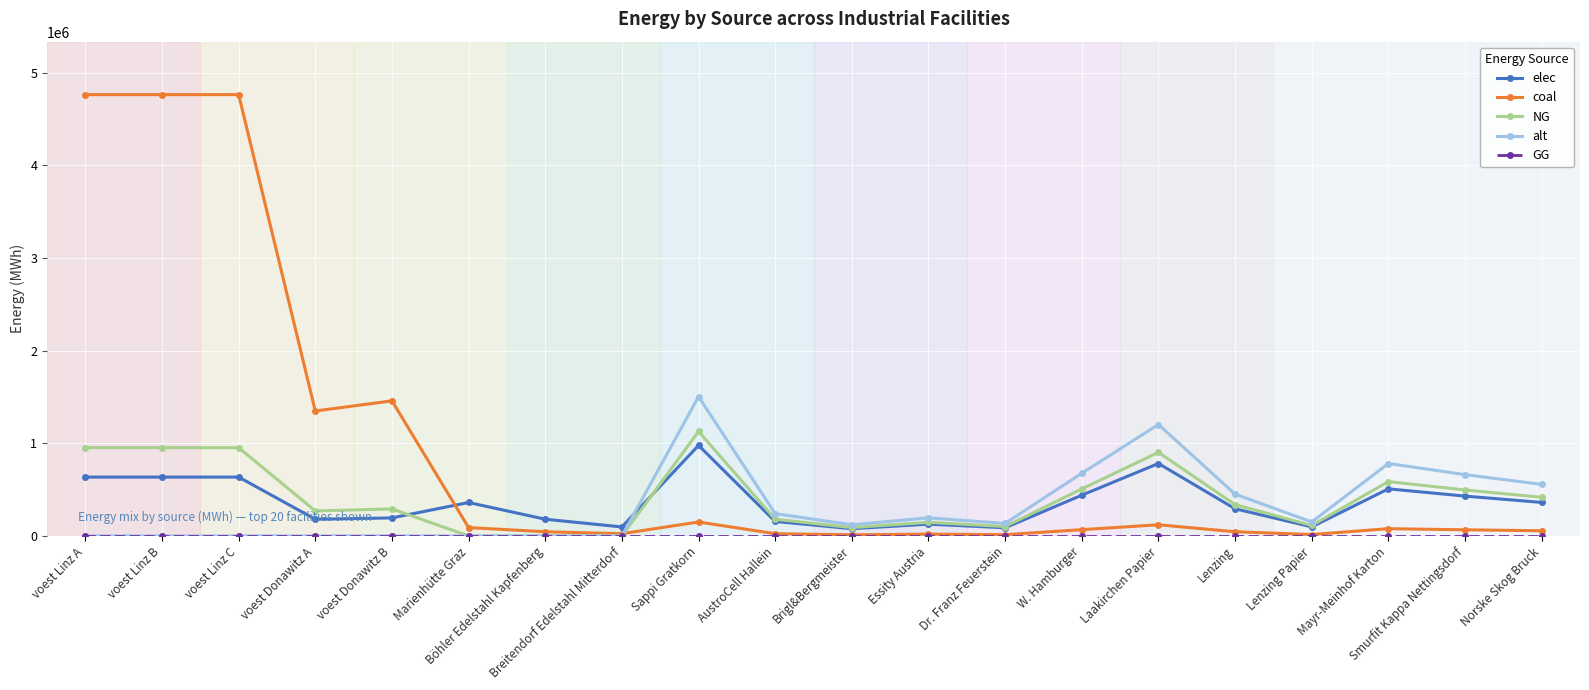

Which series changed the most between voest Donawitz B and Böhler Edelstahl Kapfenberg?

coal